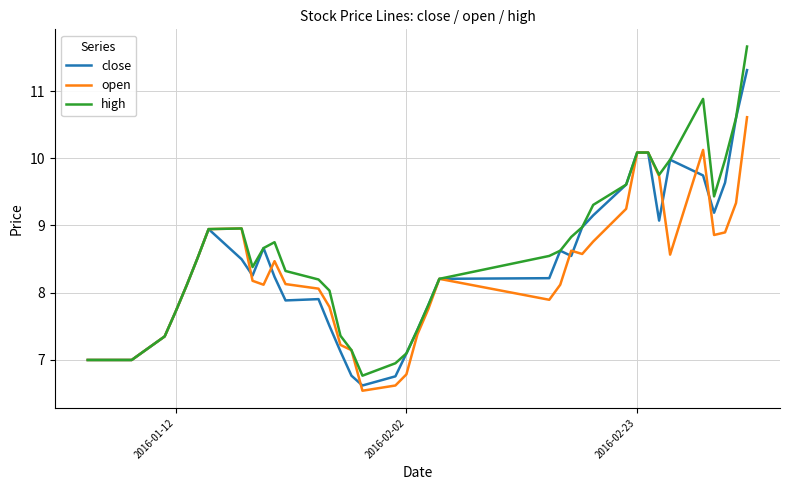

How many lines are shown in the chart?

3